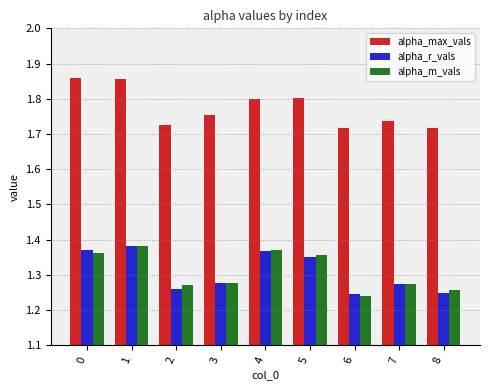

How many alpha_max_vals values are between 1 and 2?

9